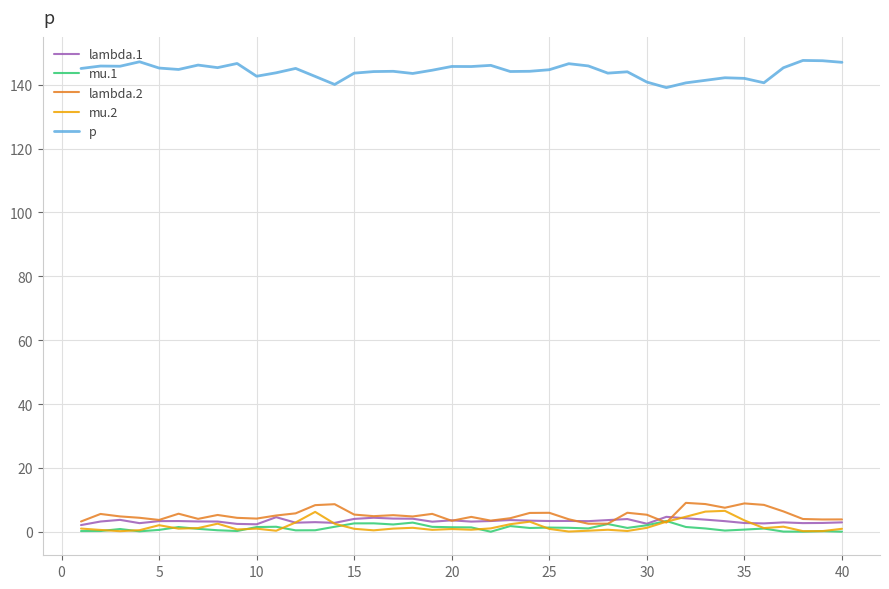

What is the greatest value displayed?

147.6